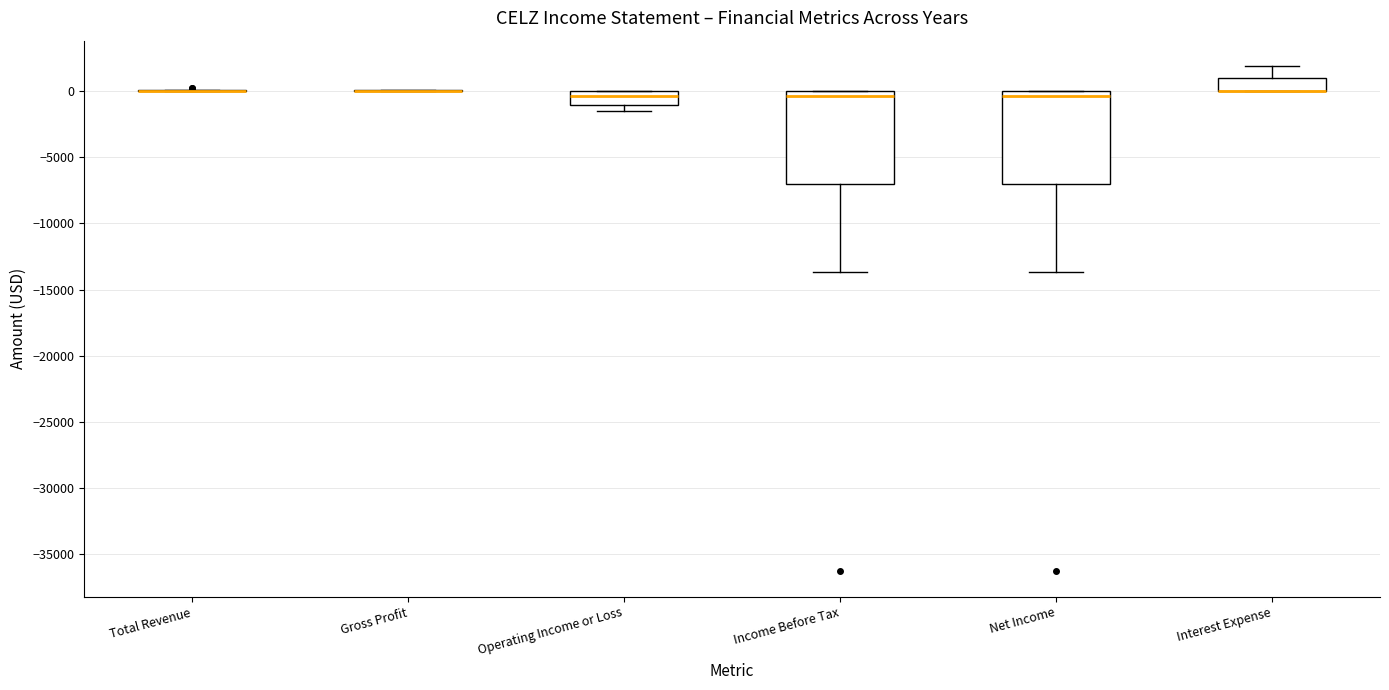

Reading left to right, read every box against the y-axis: the position of its median line, the range the box covers, and the ends of its whiskers. The values are not printed on the chart, so give them approximately, as read against the axis.

Total Revenue: box collapsed to a line at 0, whiskers 0 to 0
Gross Profit: box collapsed to a line at 0, whiskers 0 to 0
Operating Income or Loss: median -500, box -1000 to 0, whiskers -1500 to 0
Income Before Tax: median -500, box -7000 to 0, whiskers -13500 to 0
Net Income: median -500, box -7000 to 0, whiskers -13500 to 0
Interest Expense: median 0 (drawn on the box's lower edge), box 0 to 1000, whiskers 0 to 2000